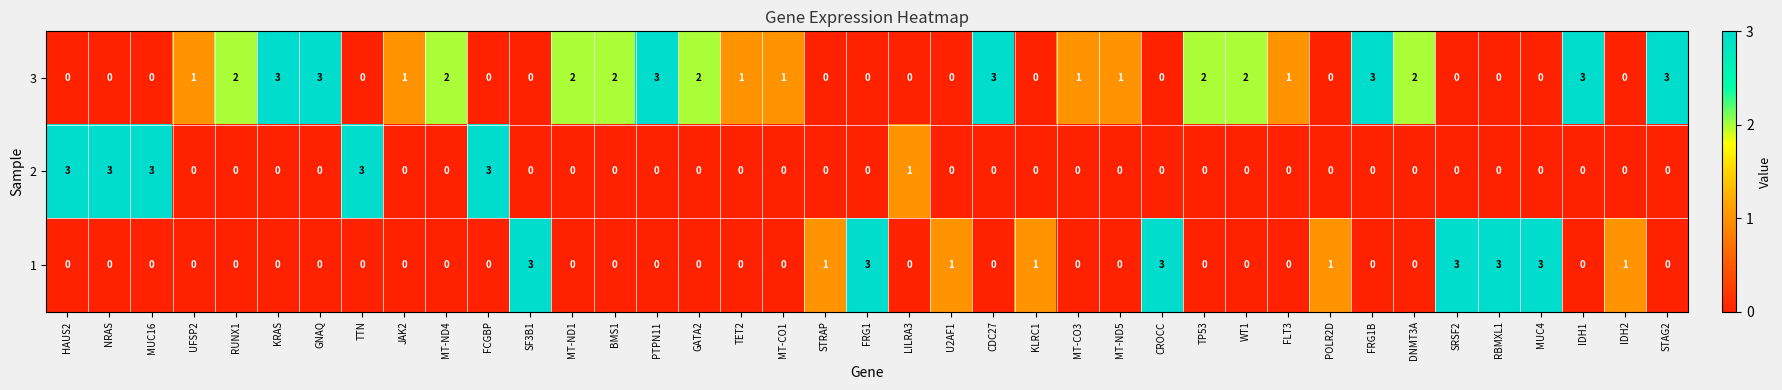

Where is 2 nearest to the value 1?

LILRA3